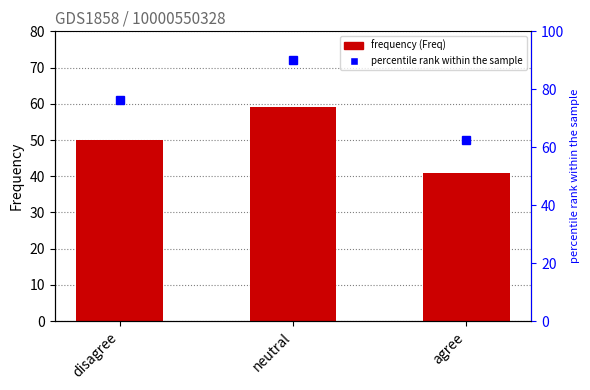

True or false: the data shows 19 at neutral.

False